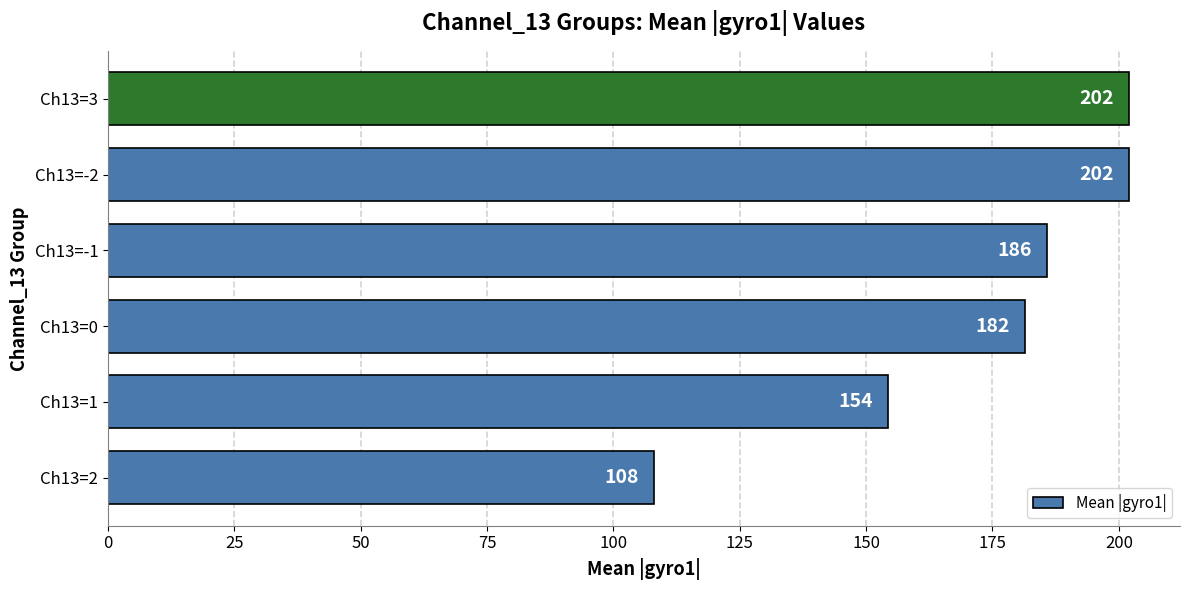

What is the average value?

172.3